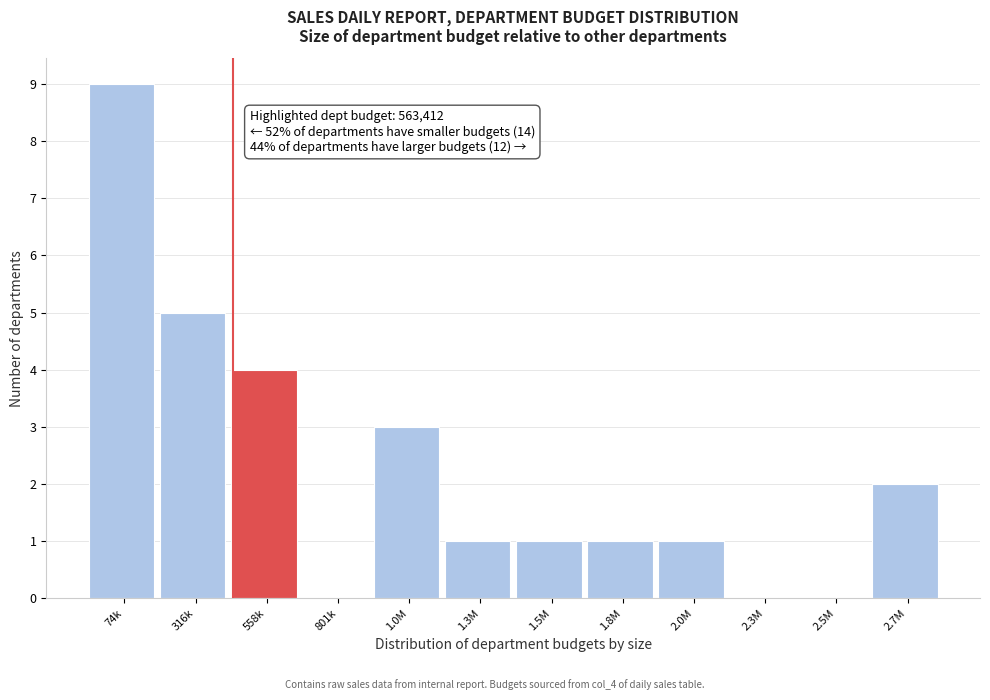

Reading right to left, what are all the values shown in this chart?

2.7M=2	2.5M=0	2.3M=0	2.0M=1	1.8M=1	1.5M=1	1.3M=1	1.0M=3	801k=0	558k=4	316k=5	74k=9